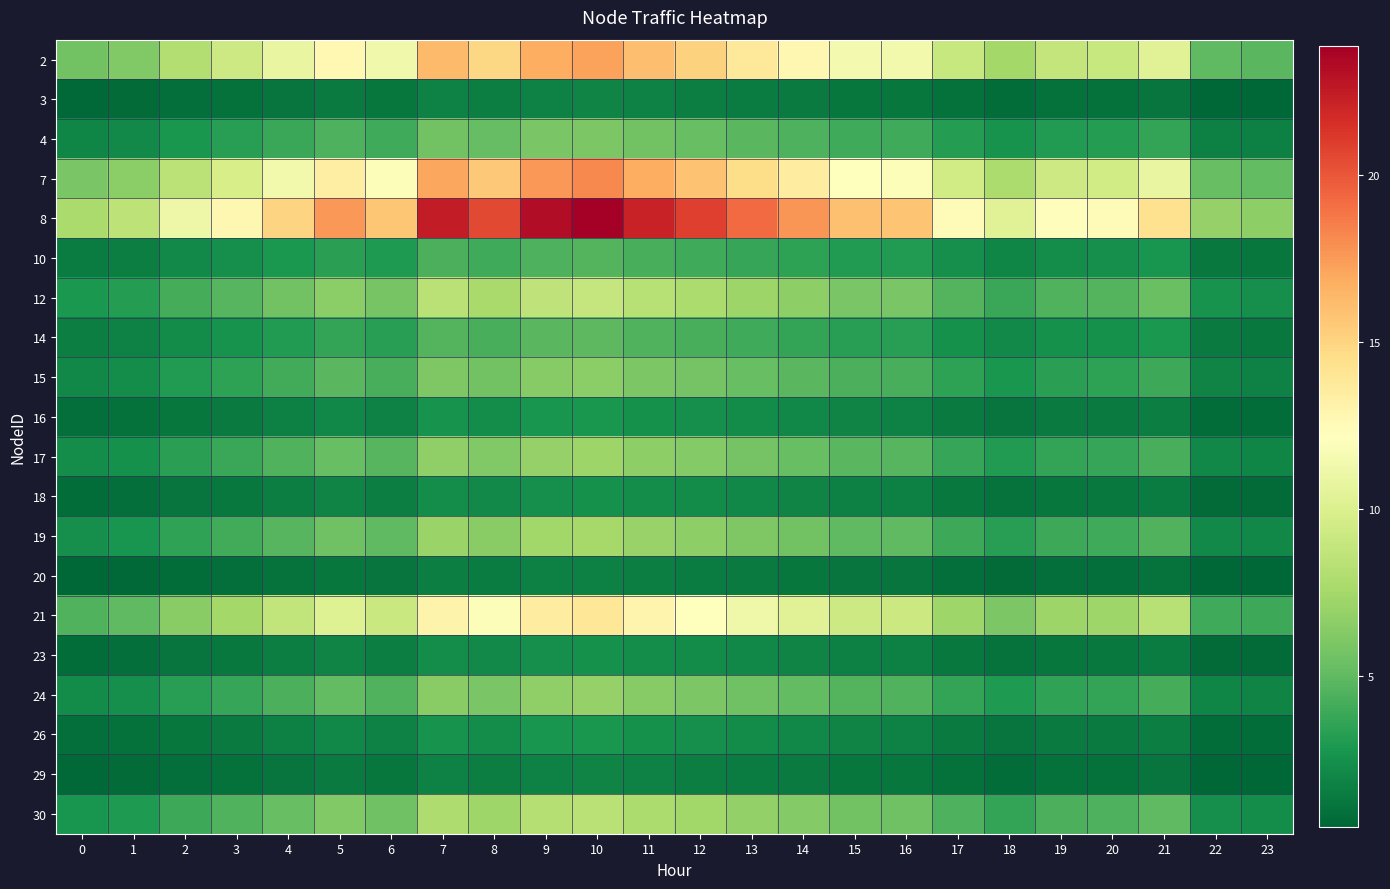

Which series changed the most between 8 and 9?

8